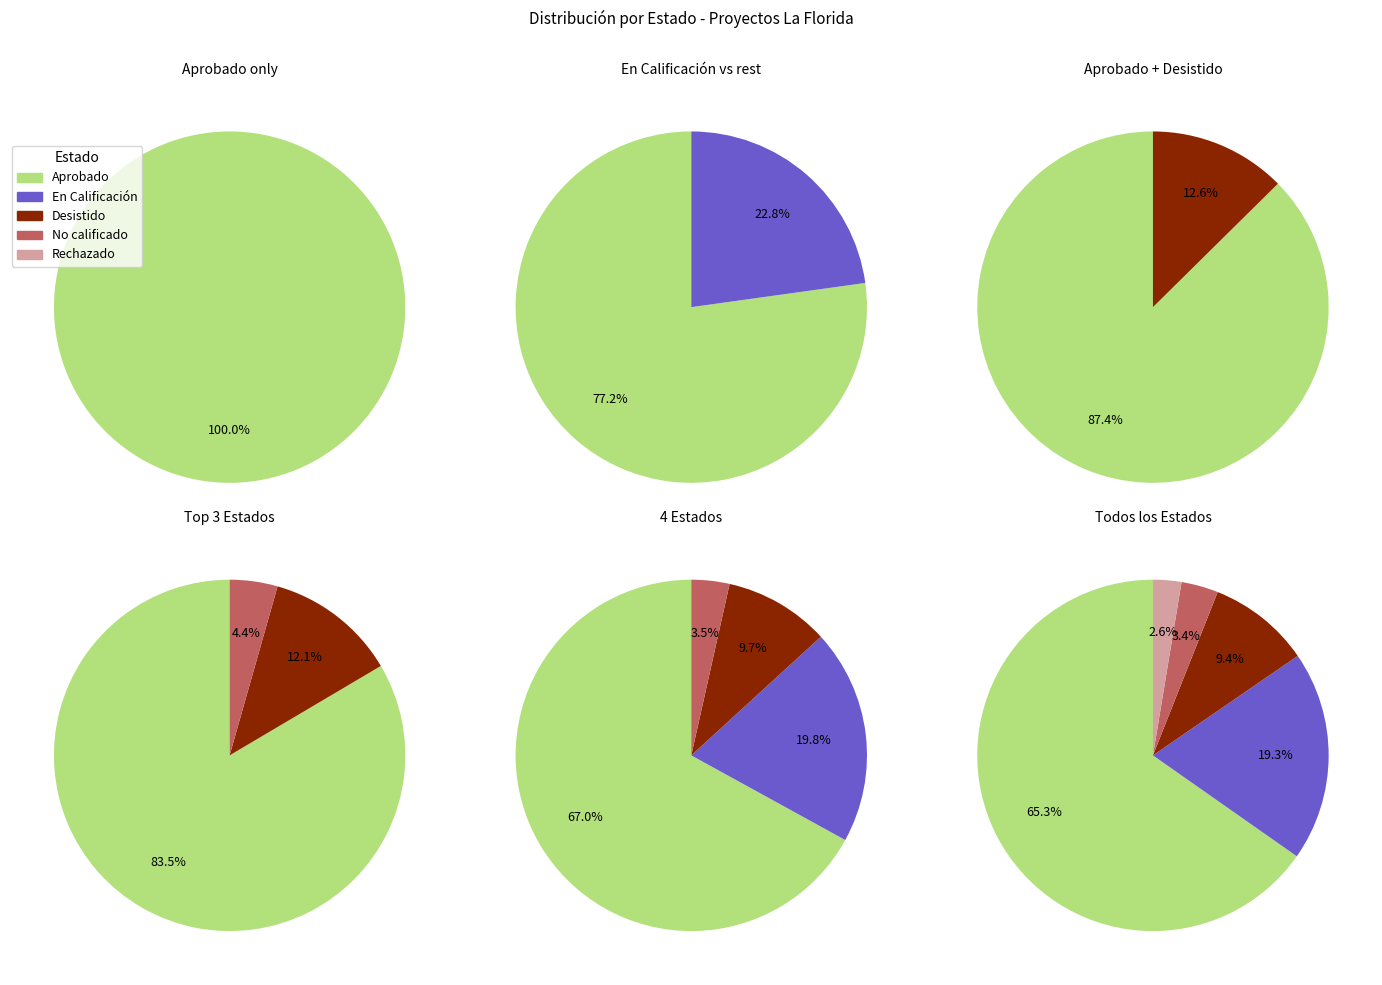

Combined, what portion of the pie is Rechazado and No calificado?

6.0%